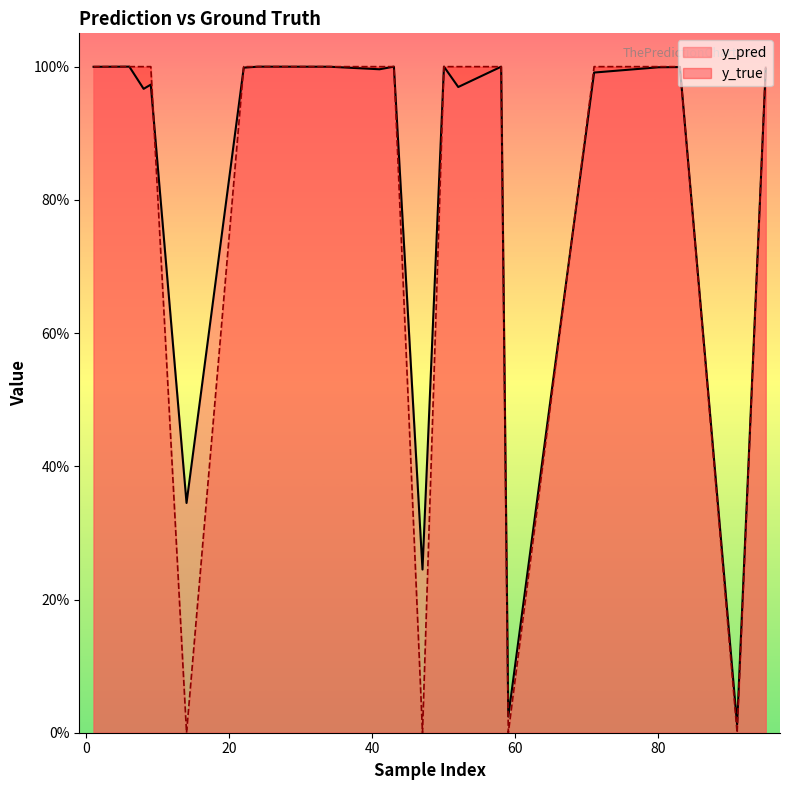

What is the total value across all series at 41?

2.0